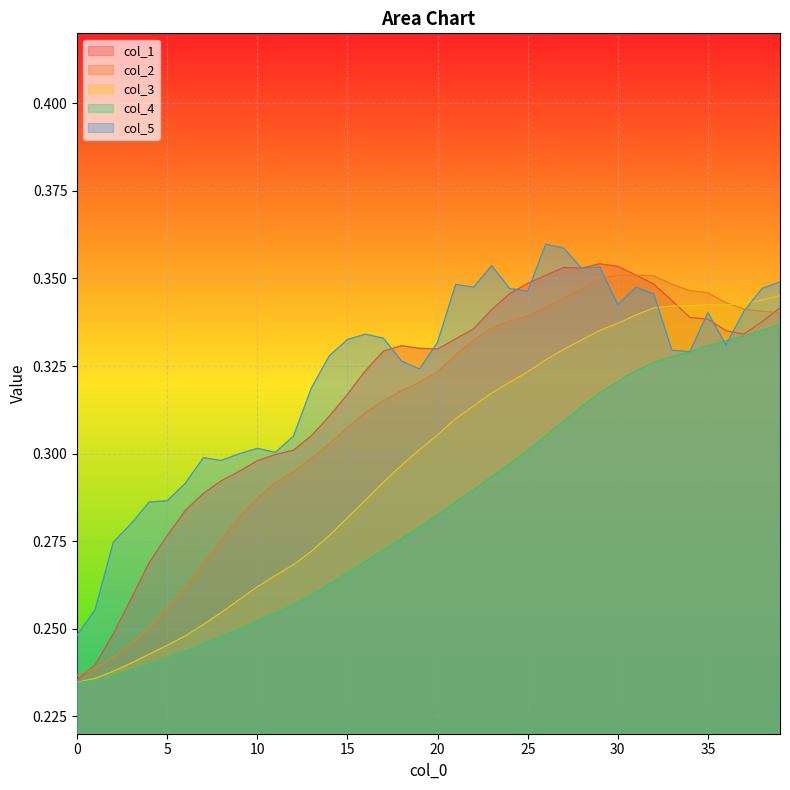

True or false: col_2 and col_1 intersect in this chart.

True